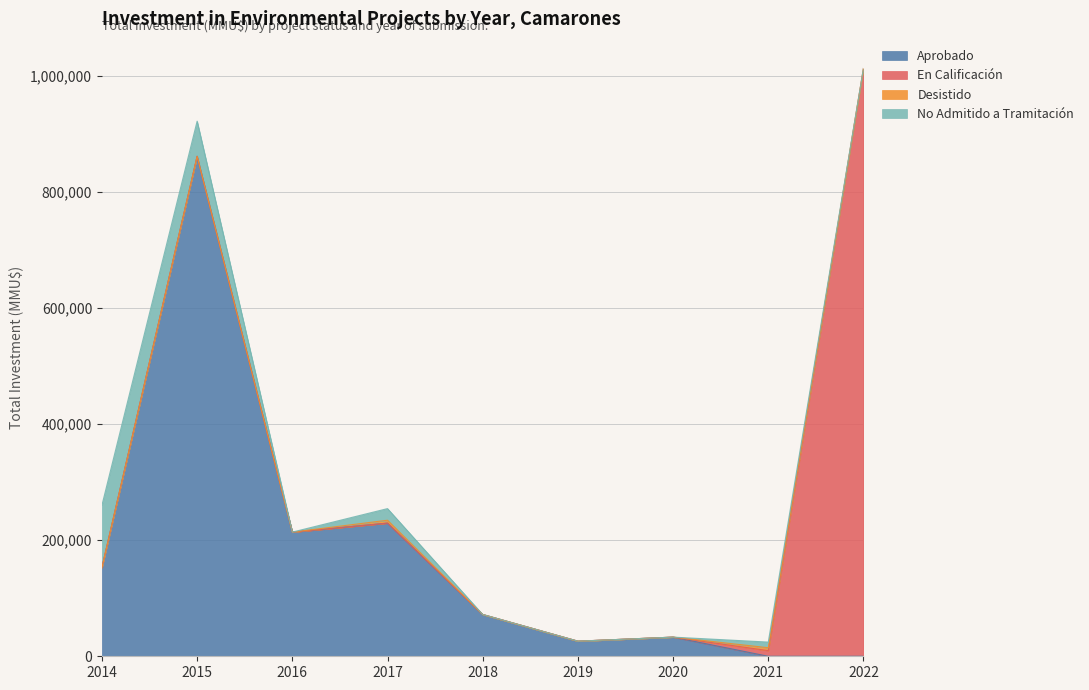

Is it true that Desistido equals 2734 at 2017?

False